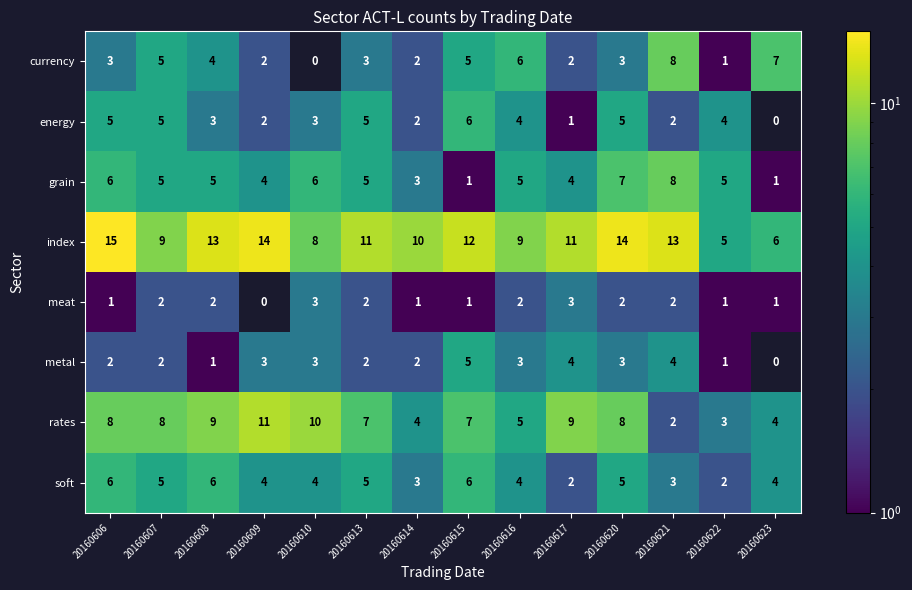

What is the average value of the energy series?

3